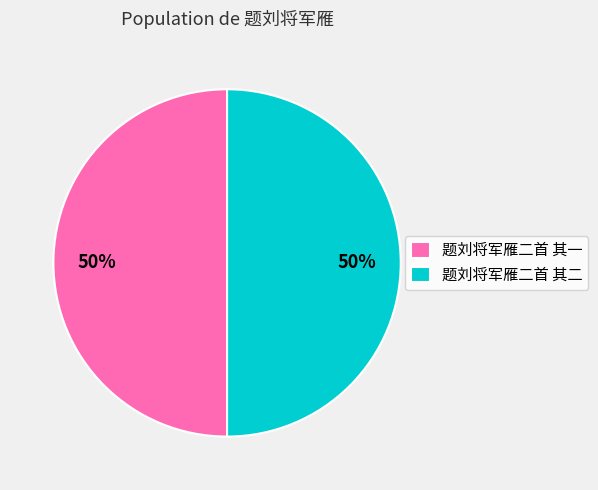

What percentage is the 题刘将军雁二首 其二 slice, to the nearest percent?

50%